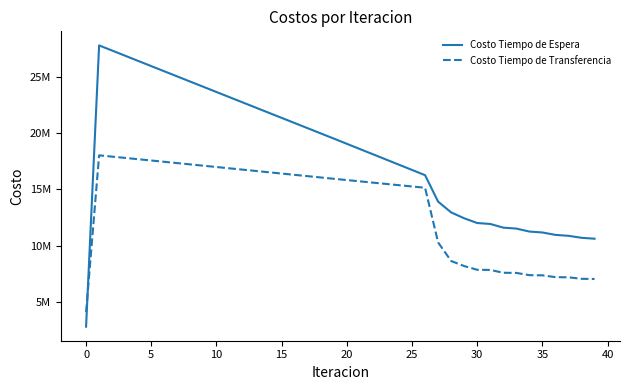

What is the difference between the maximum and minimum values in the Costo Tiempo de Espera series?

25032440.3